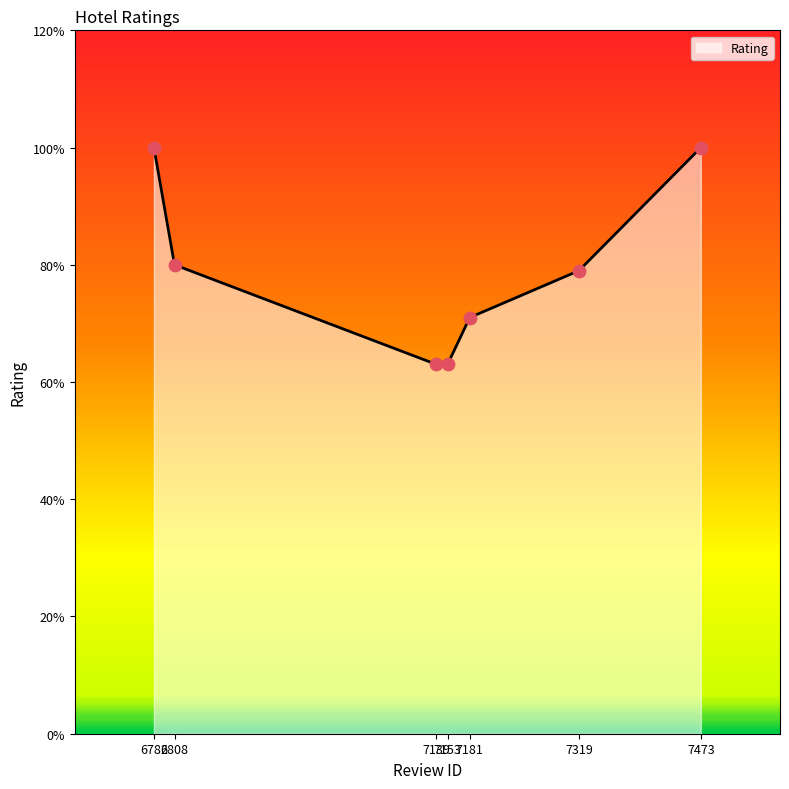

Between 7153 and 6782, which is larger?

6782